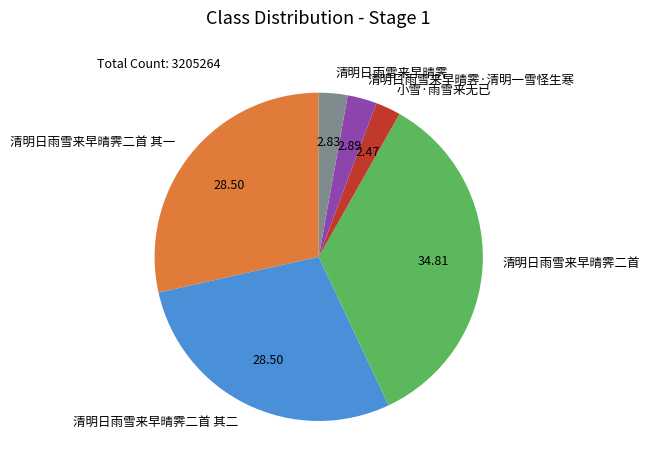

Is there any slice that represents more than half of the pie?

No